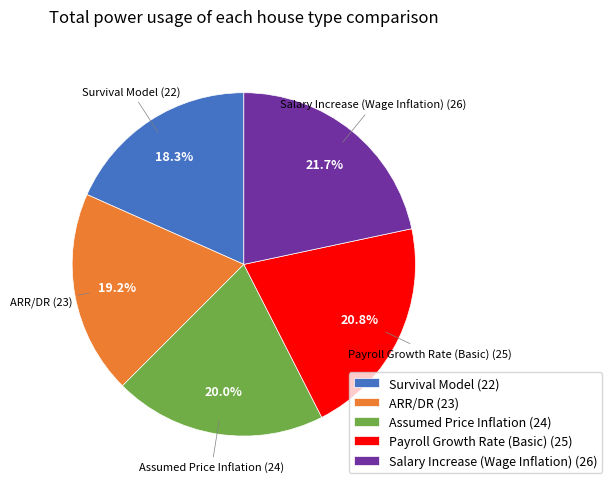

How much of the chart is everything except Payroll Growth Rate (Basic) (25)?

79.2%